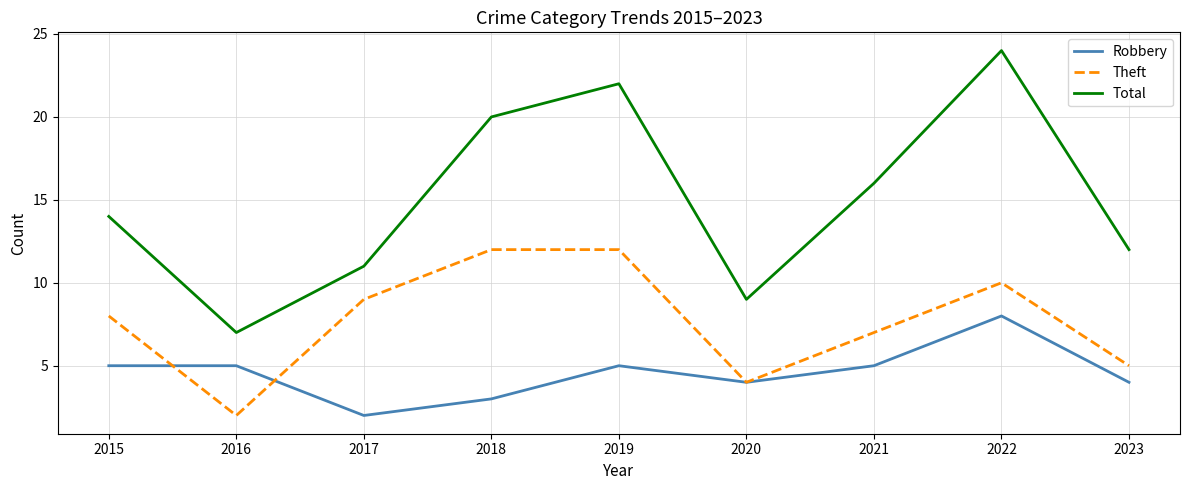

Rank the series at 2022 from highest to lowest value.

Total, Theft, Robbery